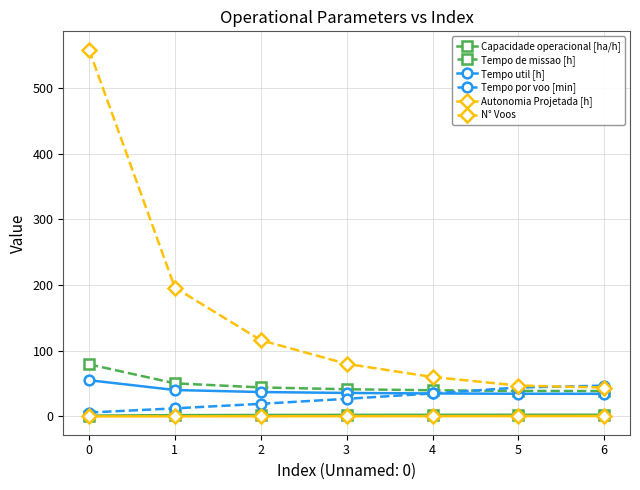

What is the average value of the Tempo util [h] series?

38.9